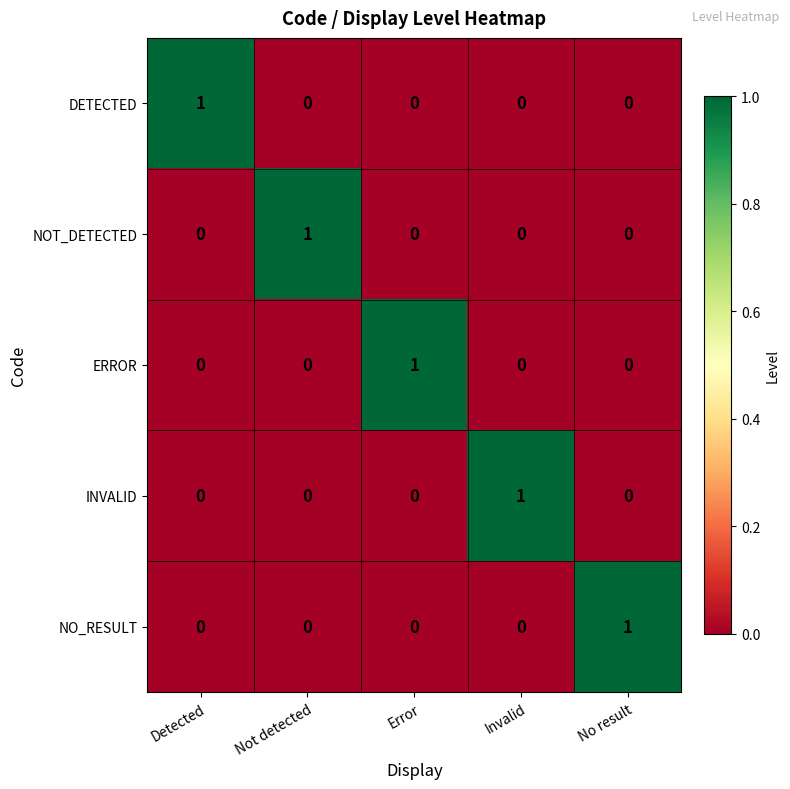

What is the difference between the highest and lowest values at Not detected?

1